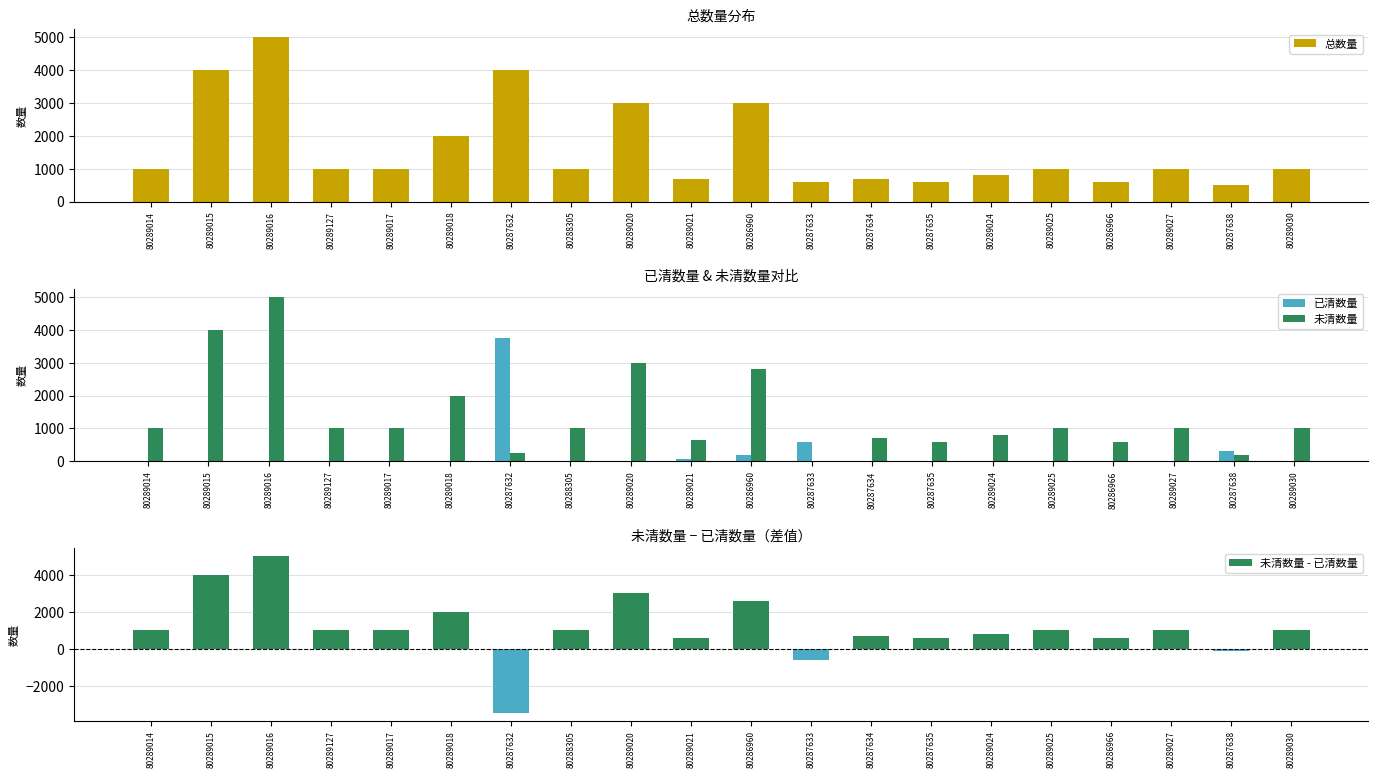

What are all the series names shown in the legend?

总数量, 已清数量, 未清数量, 未清数量 - 已清数量